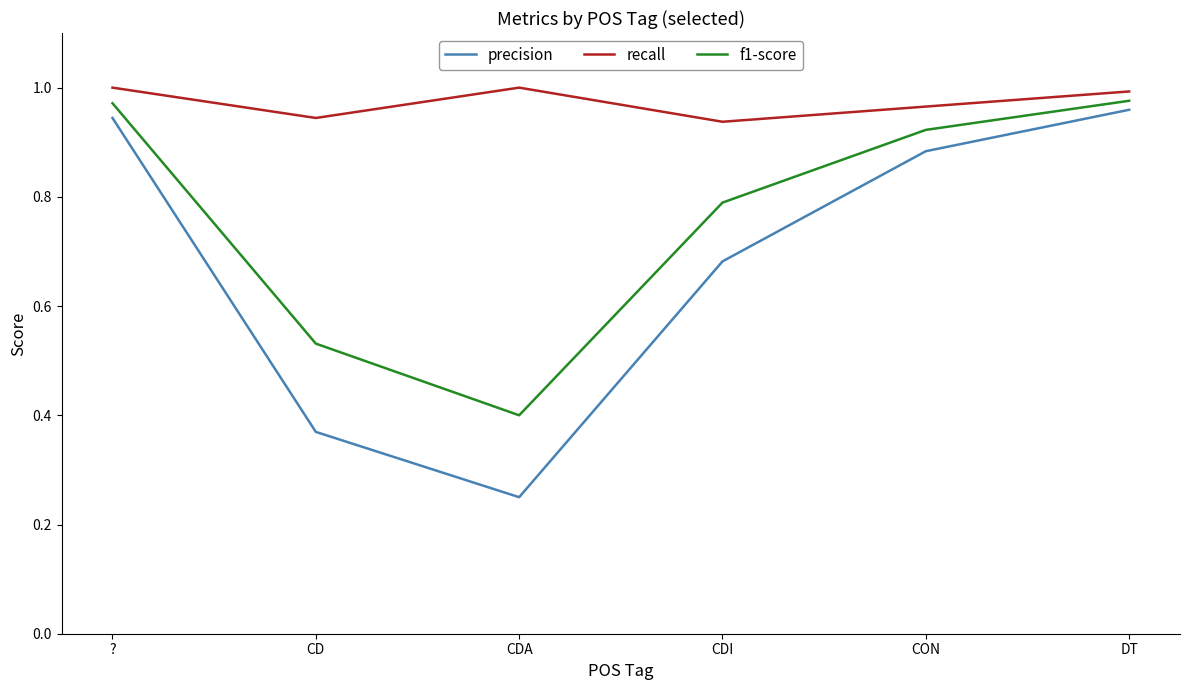

How many lines are shown in the chart?

3